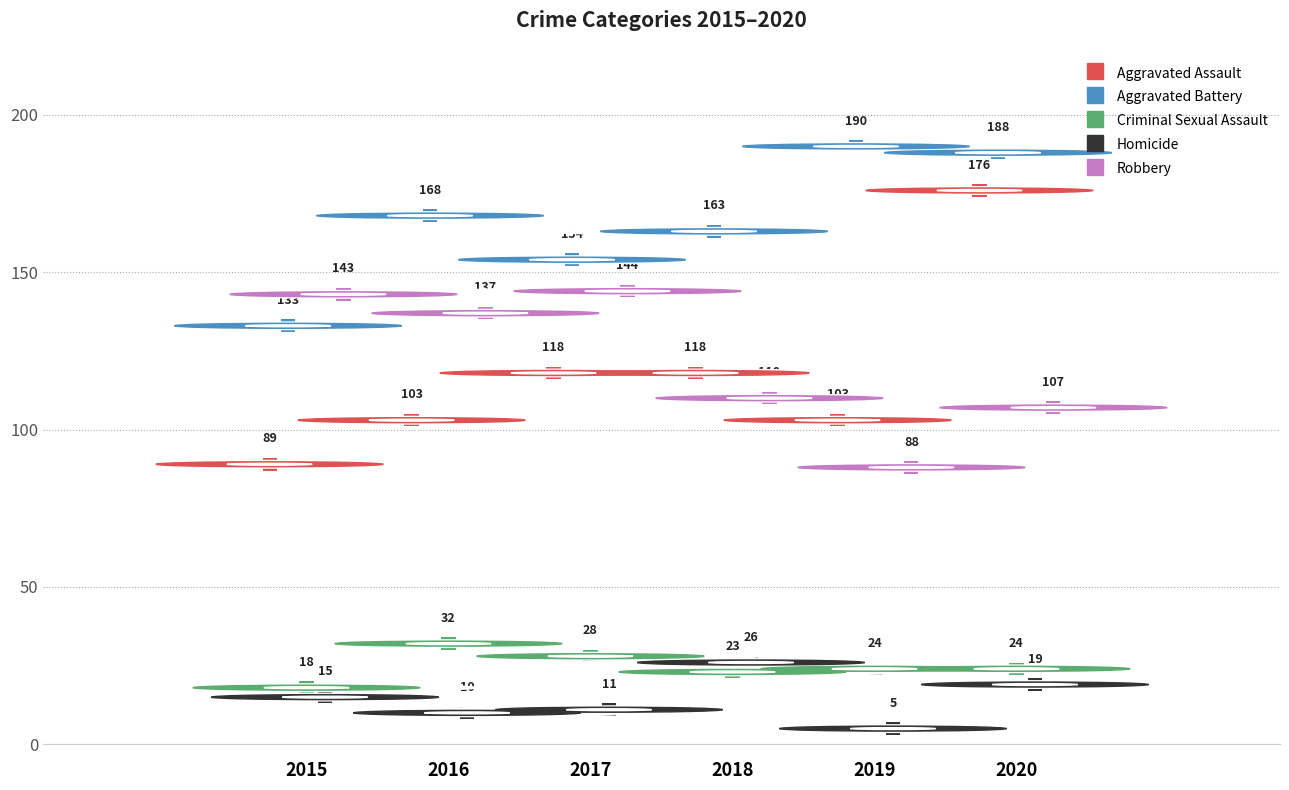

Which has a higher value, 2016 or 2019?

2016